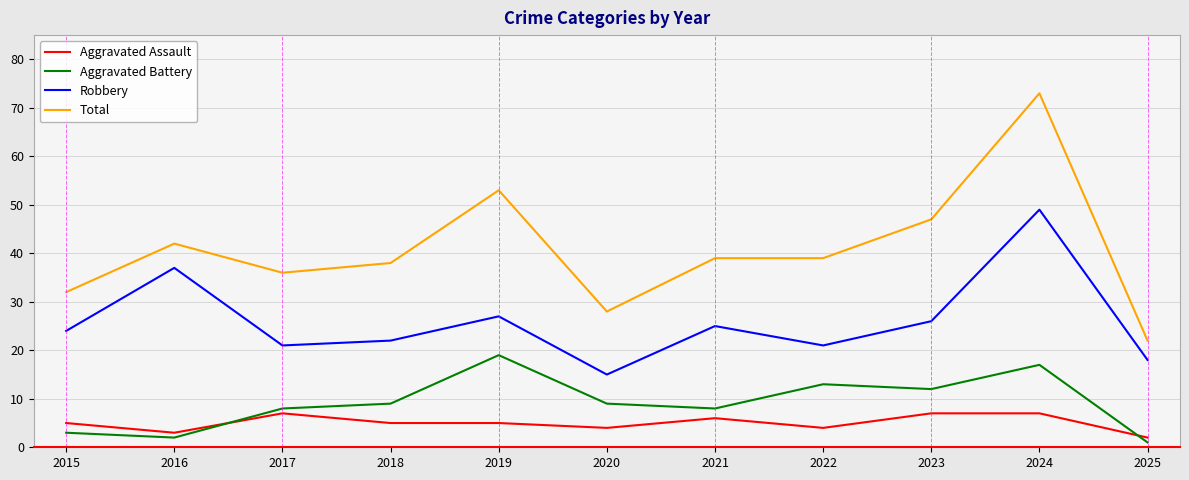

What is the minimum value shown in the chart?

1